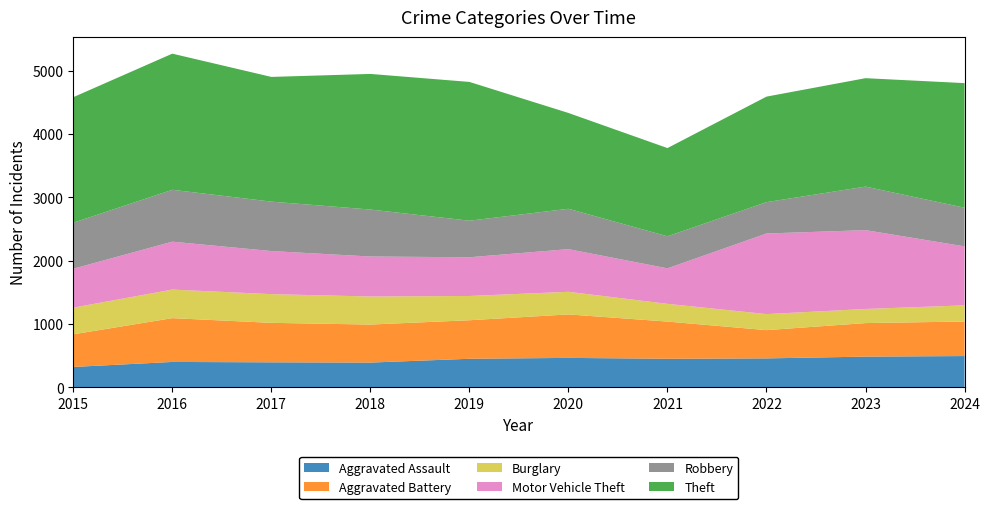

Reading left to right, transcribe all the data shown in this chart.

Aggravated Assault: 2015=323	2016=402	2017=396	2018=392	2019=452	2020=466	2021=452	2022=458	2023=486	2024=495
Aggravated Battery: 2015=515	2016=691	2017=623	2018=600	2019=608	2020=686	2021=587	2022=446	2023=529	2024=545
Burglary: 2015=421	2016=451	2017=453	2018=443	2019=383	2020=357	2021=280	2022=253	2023=223	2024=255
Motor Vehicle Theft: 2015=614	2016=756	2017=680	2018=631	2019=611	2020=673	2021=560	2022=1272	2023=1244	2024=931
Robbery: 2015=726	2016=819	2017=780	2018=741	2019=577	2020=637	2021=506	2022=495	2023=687	2024=610
Theft: 2015=1981	2016=2148	2017=1968	2018=2140	2019=2190	2020=1512	2021=1392	2022=1665	2023=1711	2024=1966